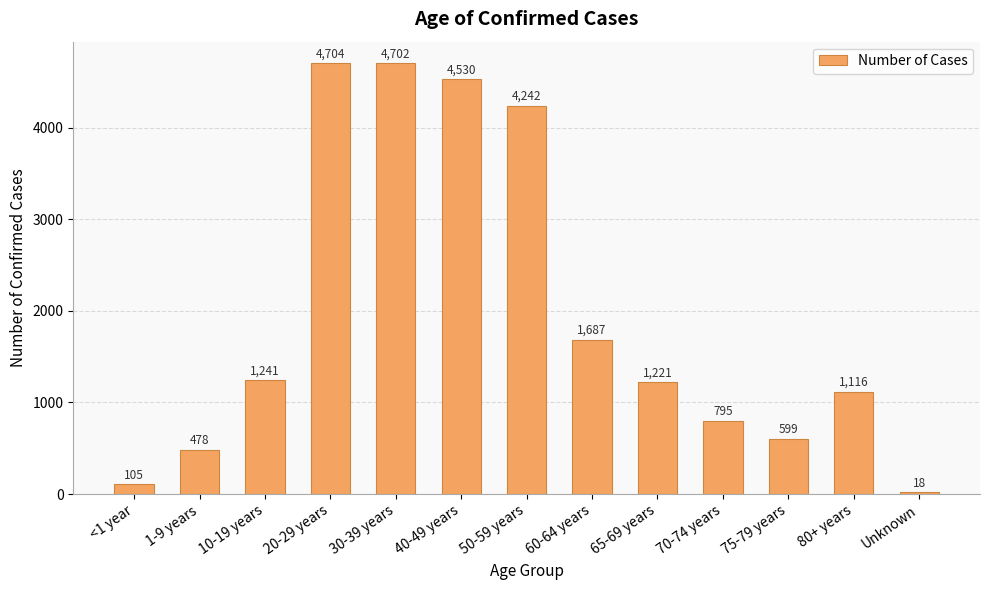

What is the label of the 5th bar from the right?

65-69 years